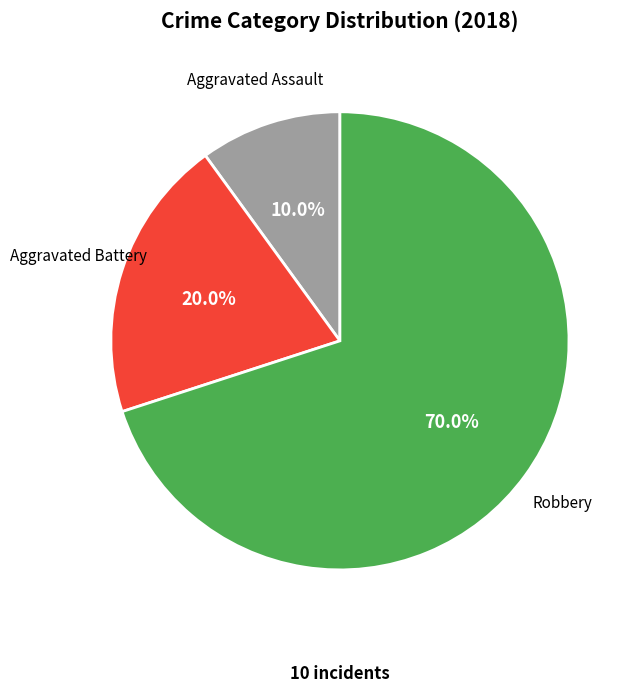

Is there a majority slice in this chart?

Yes